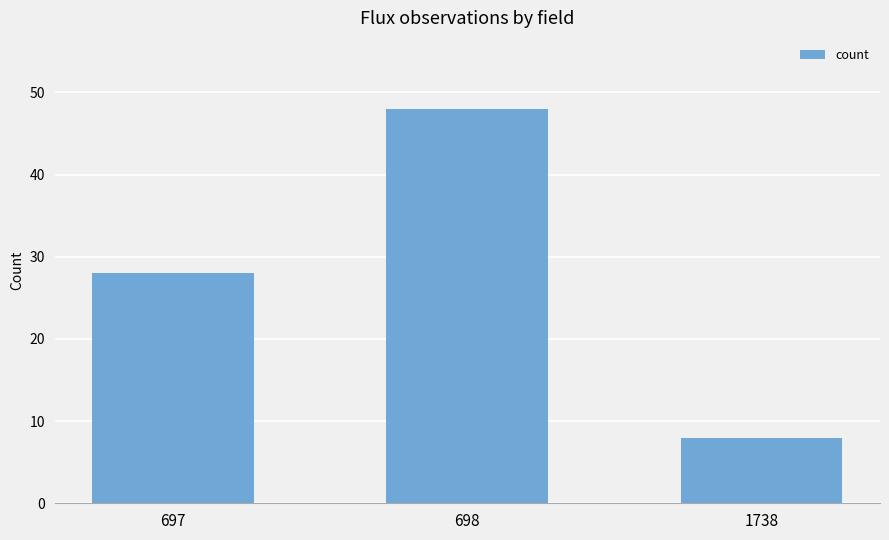

What is the value of the 1st bar from the left?

28